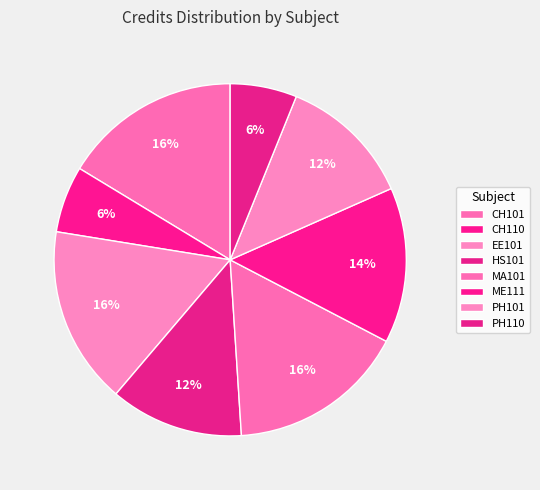

To the nearest percent, what portion does CH110 represent?

6%